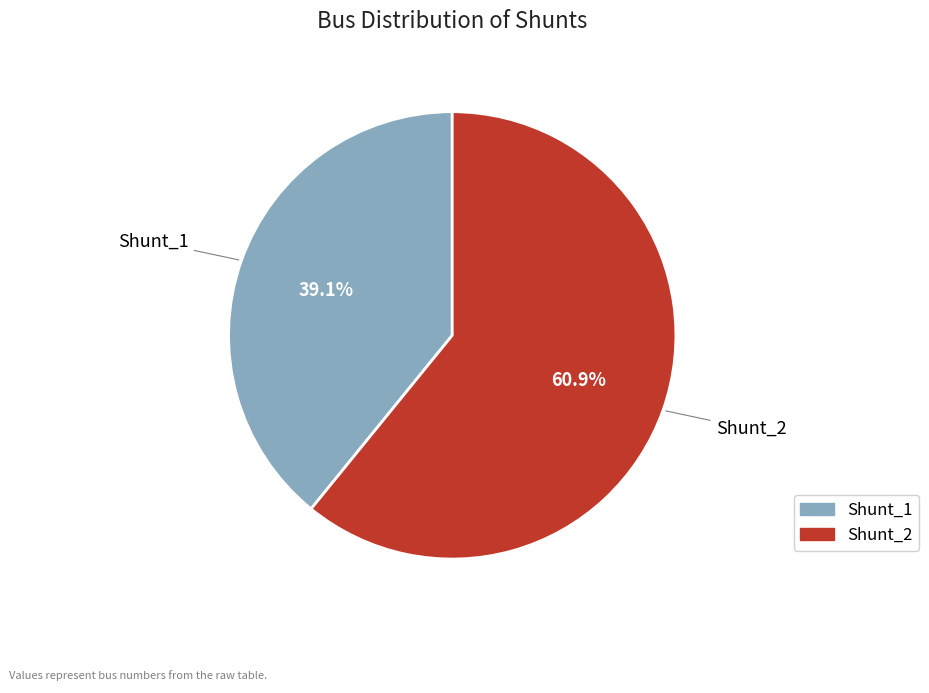

Which category accounts for the majority?

Shunt_2